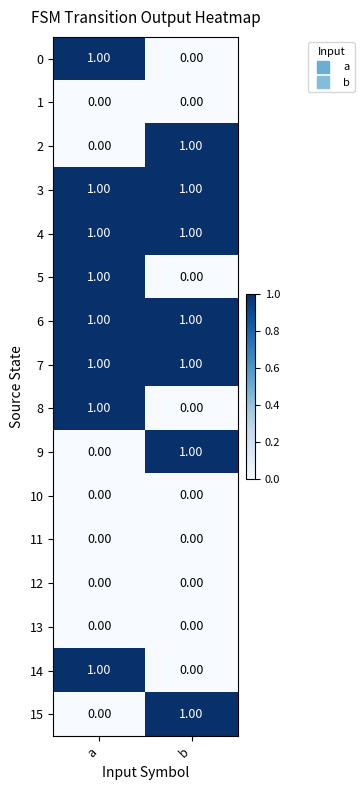

Rank the categories by 5 value from lowest to highest.

b, a